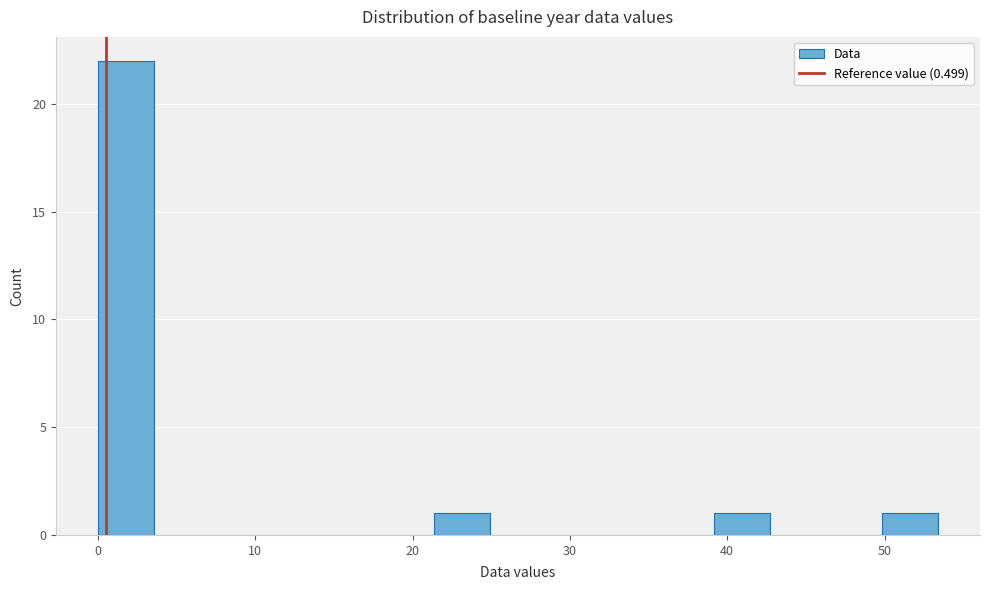

Read against the x-axis, roughly where is the centre of the tallest bar?

2